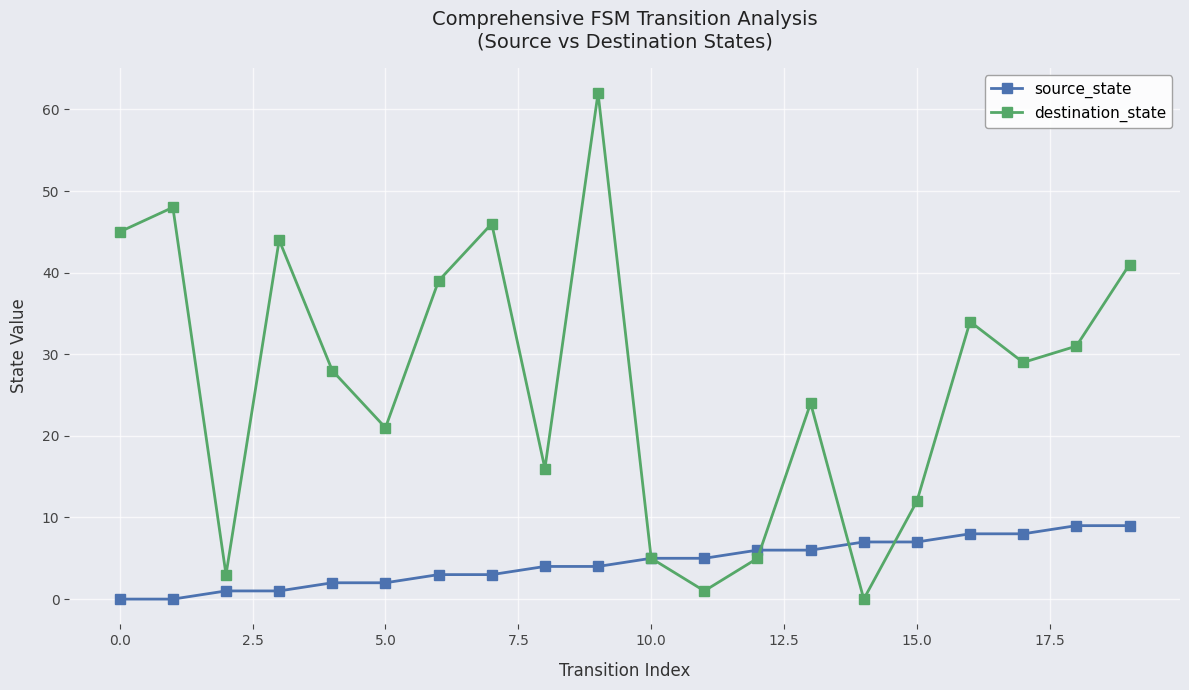

How many source_state values are between 2 and 7?

12